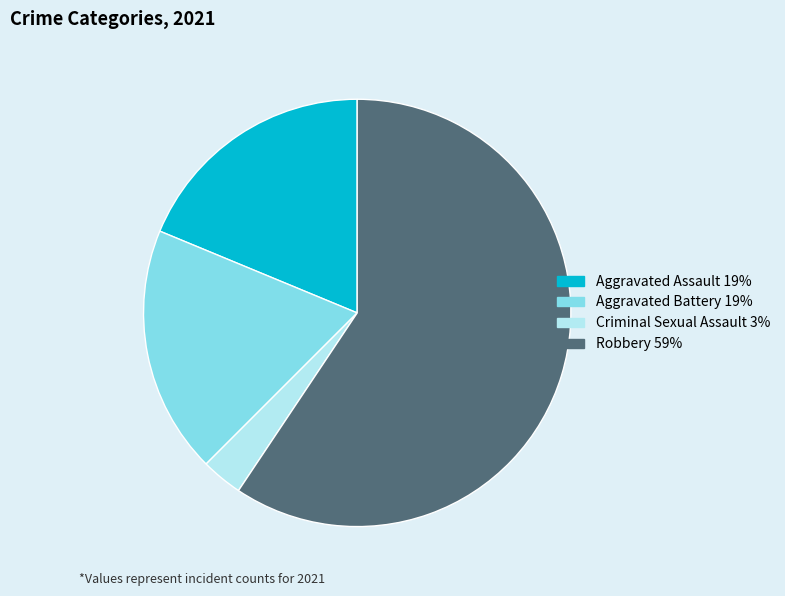

Is there a majority slice in this chart?

Yes